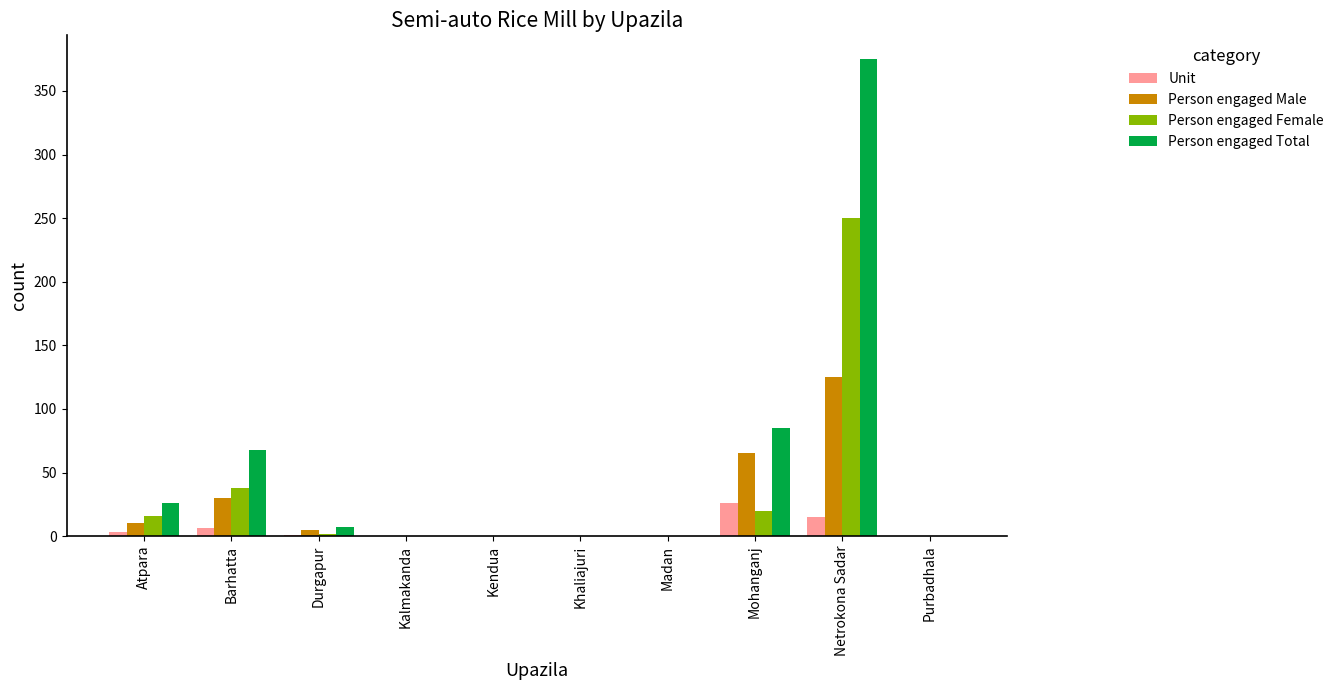

What is the sum of the Person engaged Male values at Netrokona Sadar and Khaliajuri?

125